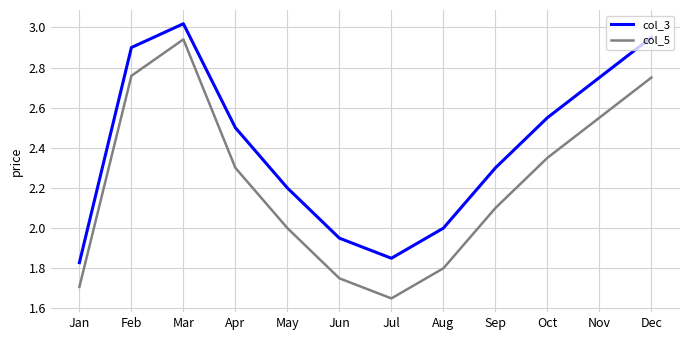

What is the sum of all col_5 values?

26.7